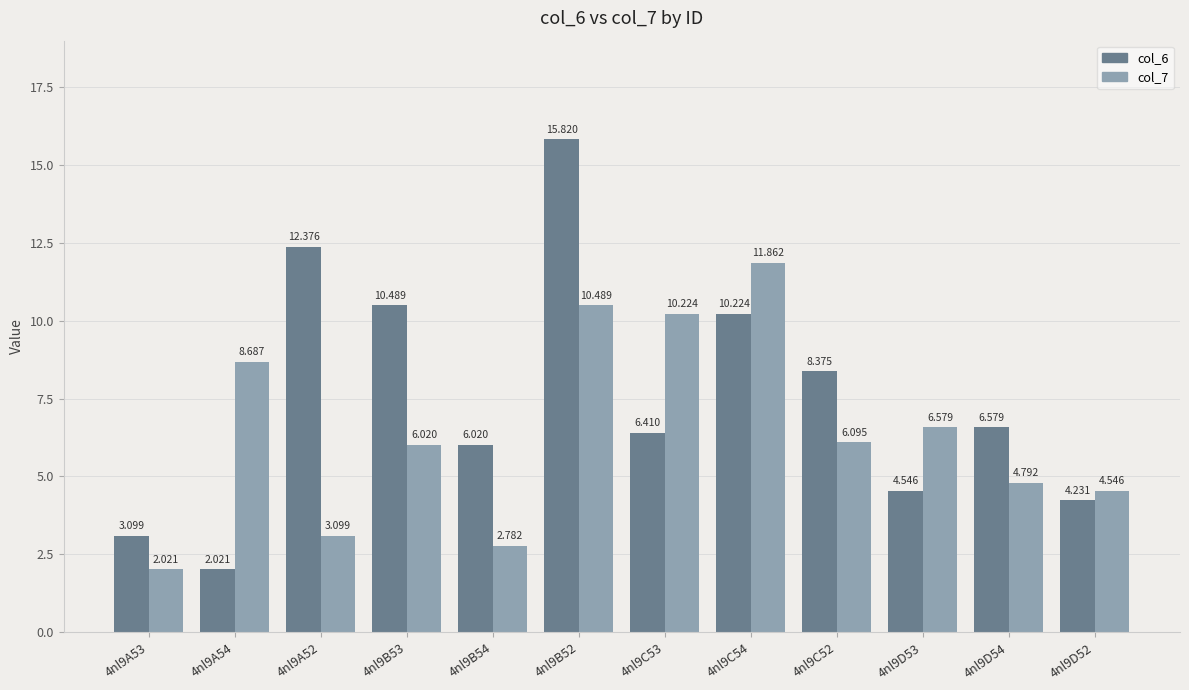

Which series has the widest spread of values?

col_6